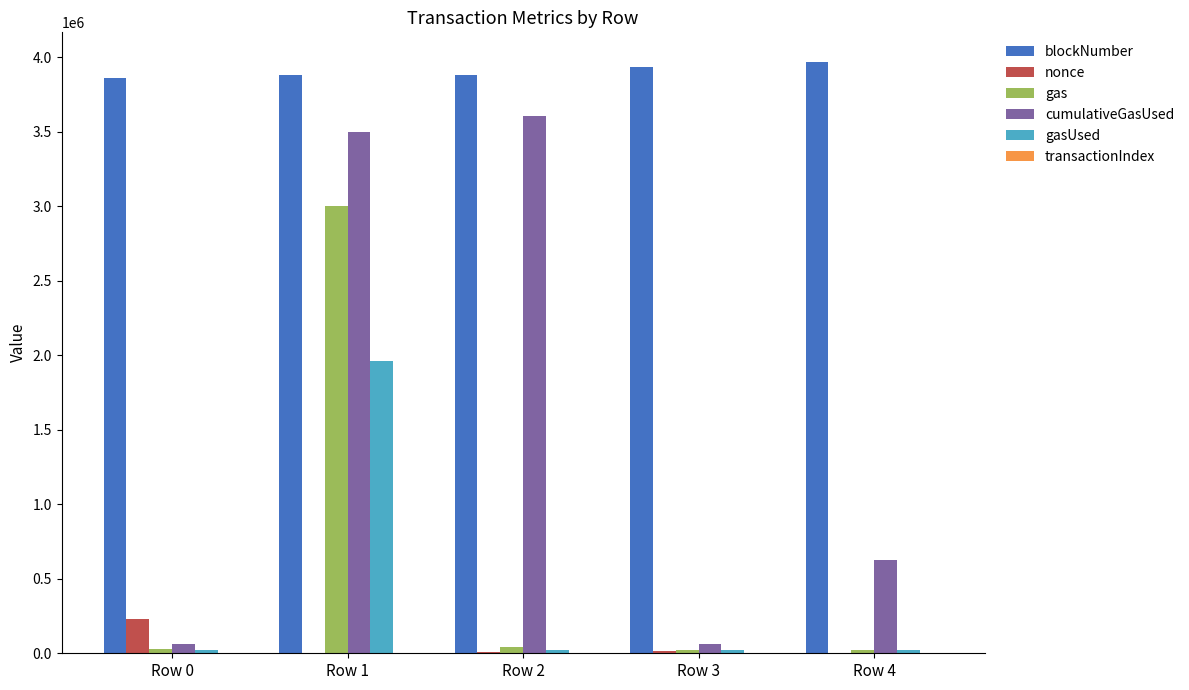

True or false: blockNumber has a value of 6458870 at Row 0.

False